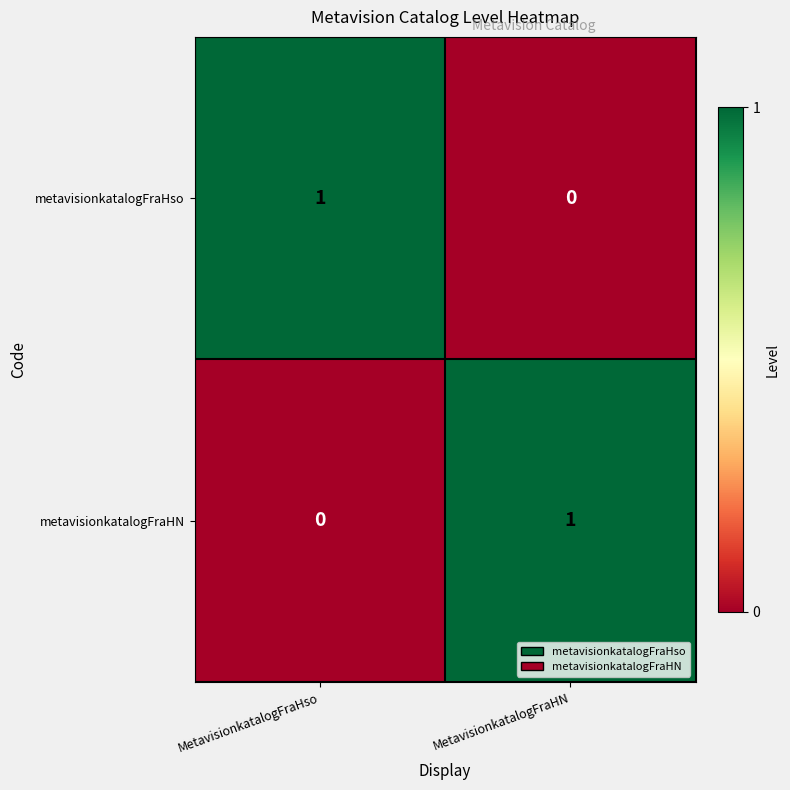

Rank the categories by metavisionkatalogFraHso value from highest to lowest.

MetavisionkatalogFraHso, MetavisionkatalogFraHN